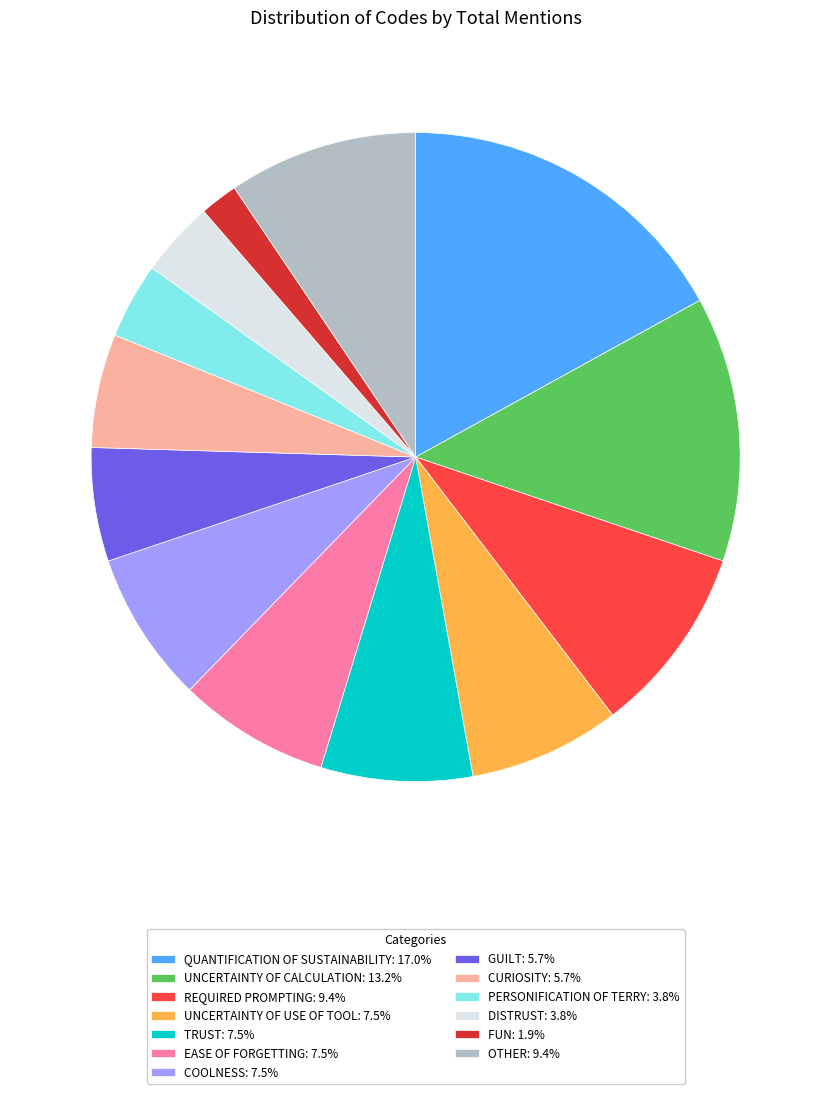

Is there a majority slice in this chart?

No